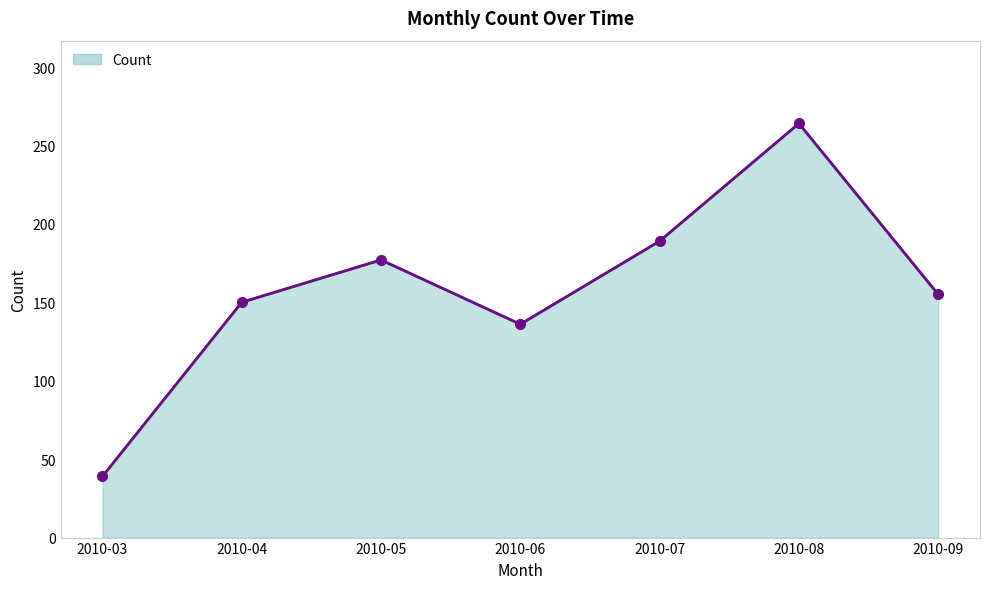

What is the maximum value shown in the chart?

264